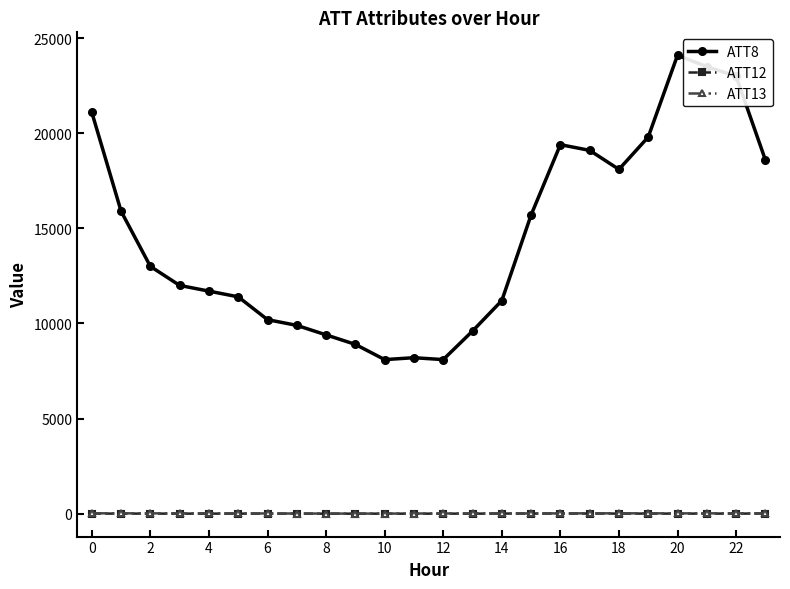

Which series has the largest range (max minus min)?

ATT8